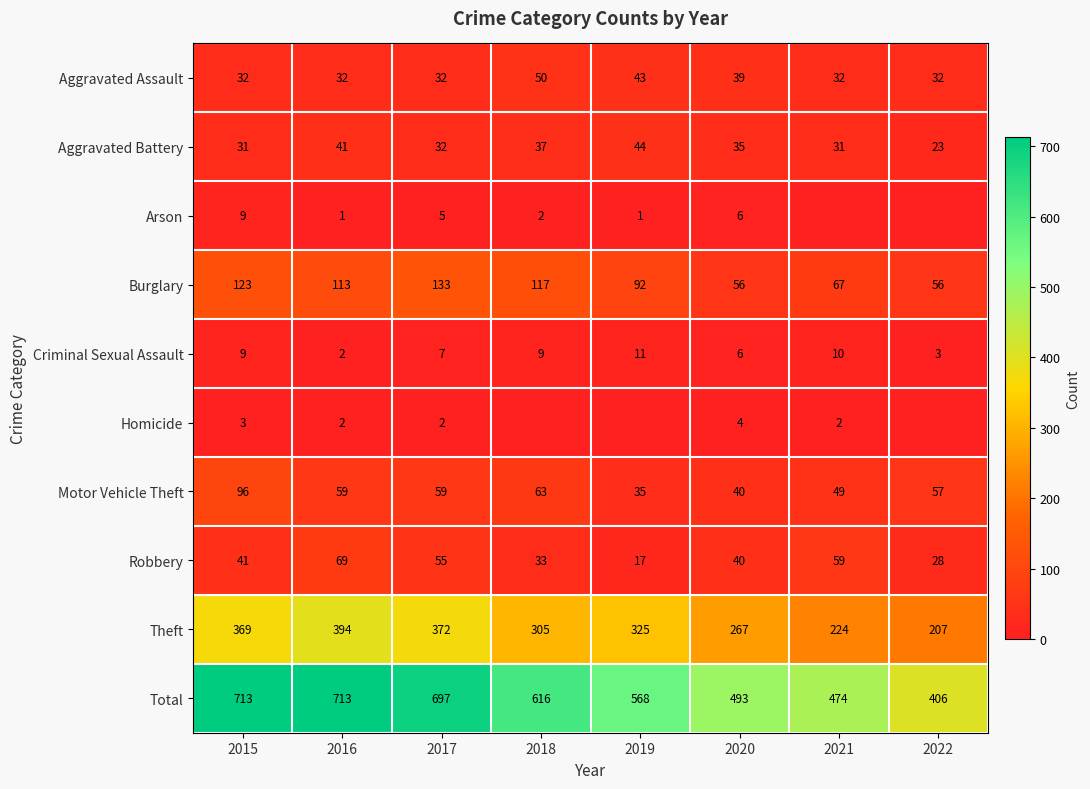

Which category has the highest value in the Aggravated Battery series?

2019